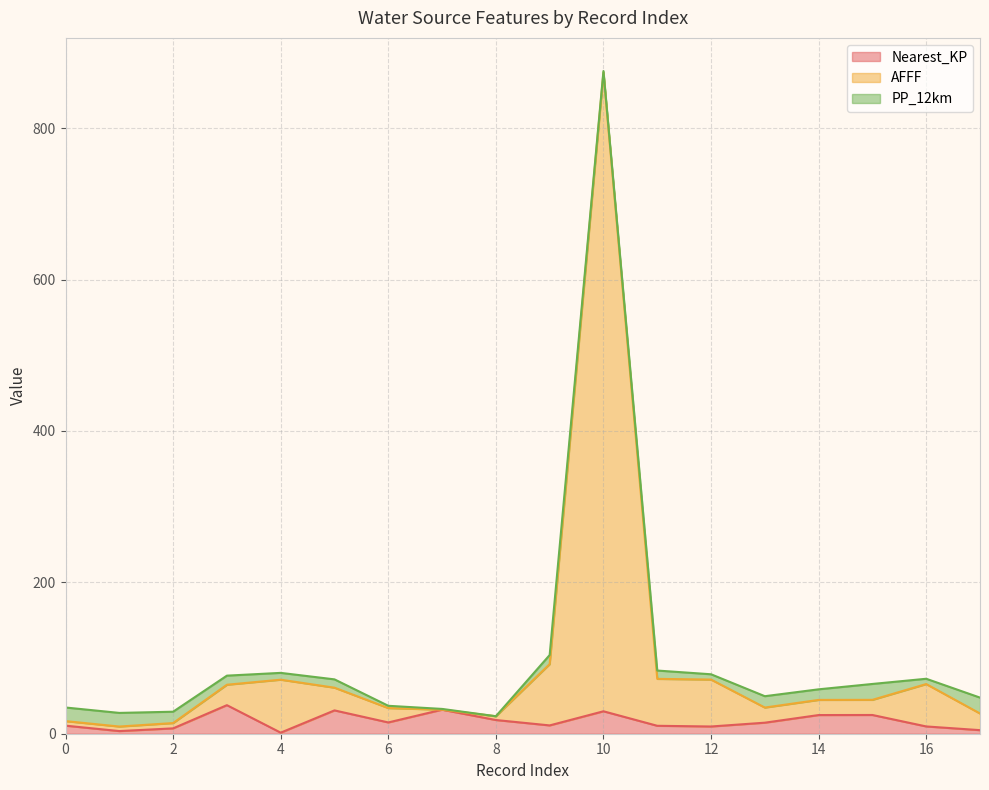

True or false: AFFF and Nearest_KP cross at least once.

False